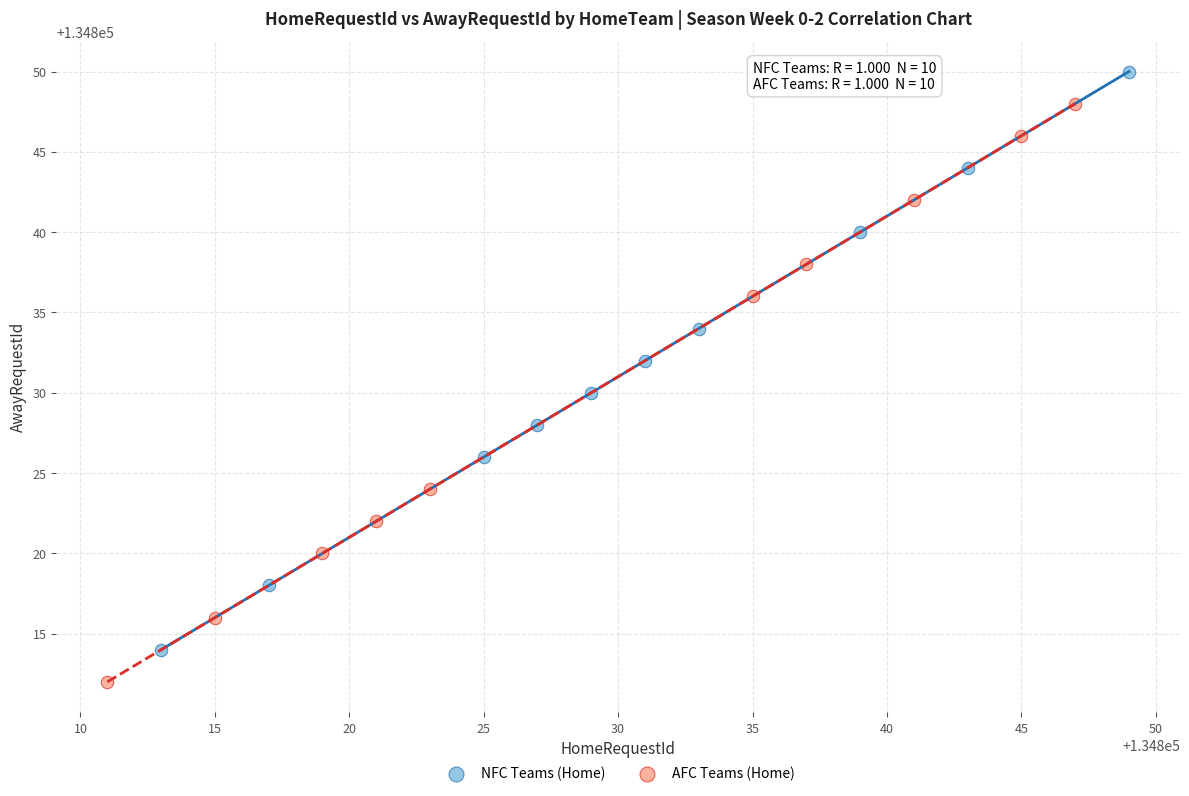

What are all the series names shown in the legend?

NFC Teams (Home), AFC Teams (Home)